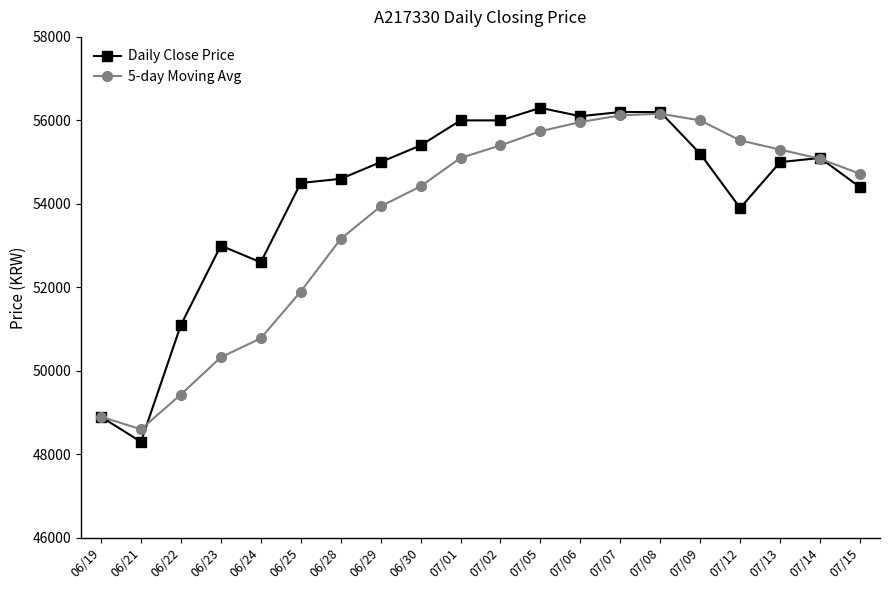

Rank the series at 07/13 from highest to lowest value.

5-day Moving Avg, Daily Close Price